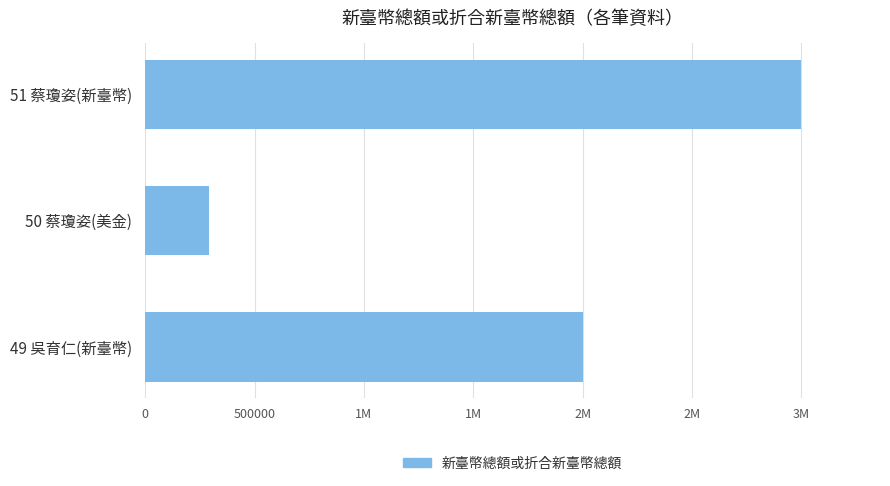

Does the chart contain any negative values?

No